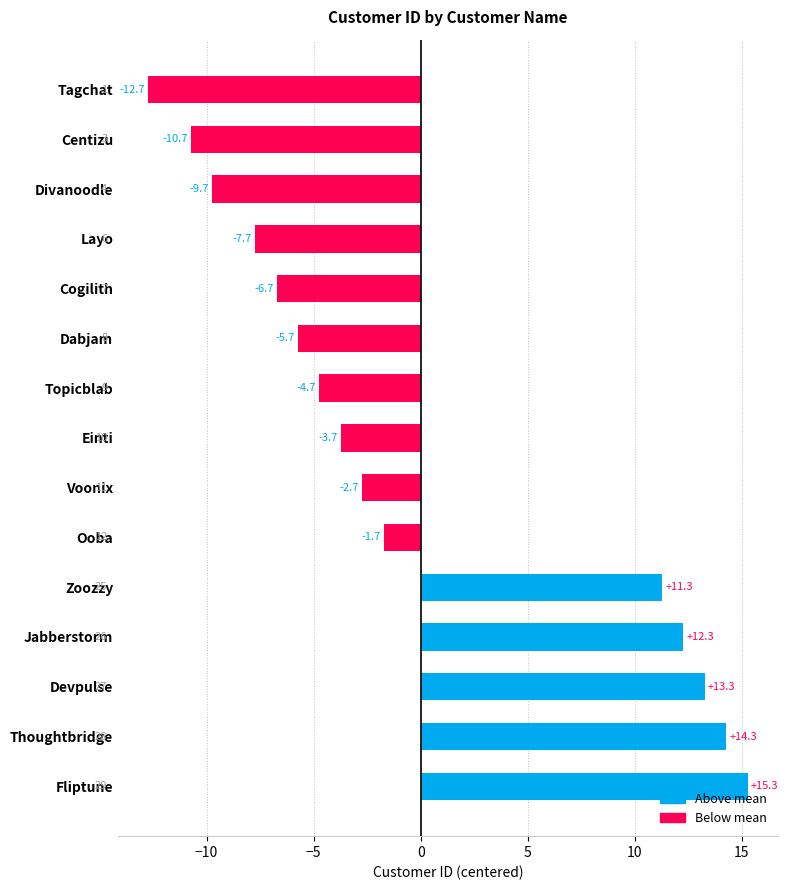

What position from the top is Divanoodle?

3